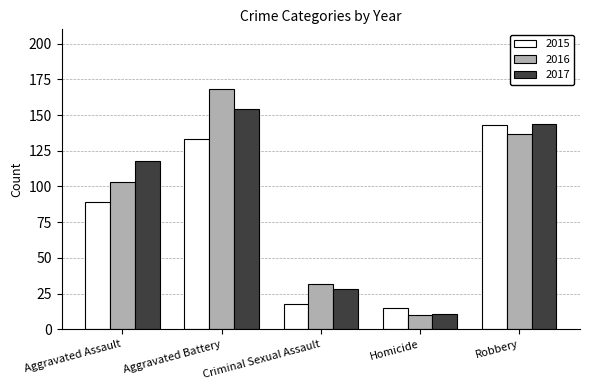

What is the label of the 5th bar from the left?

Robbery